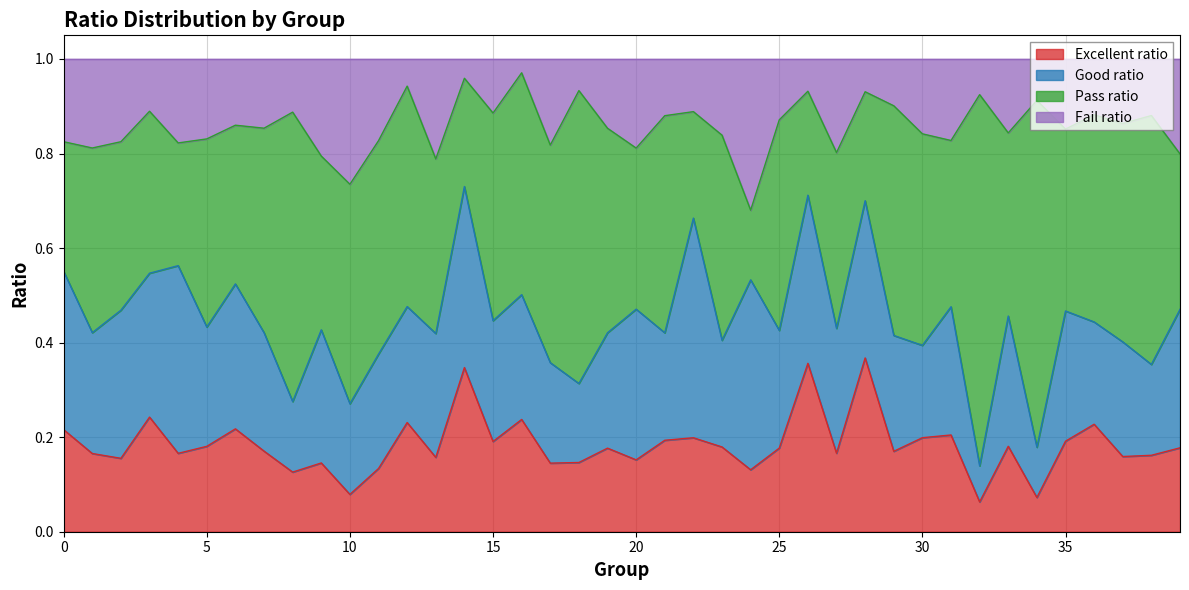

What is the maximum value for Fail ratio?

1.0